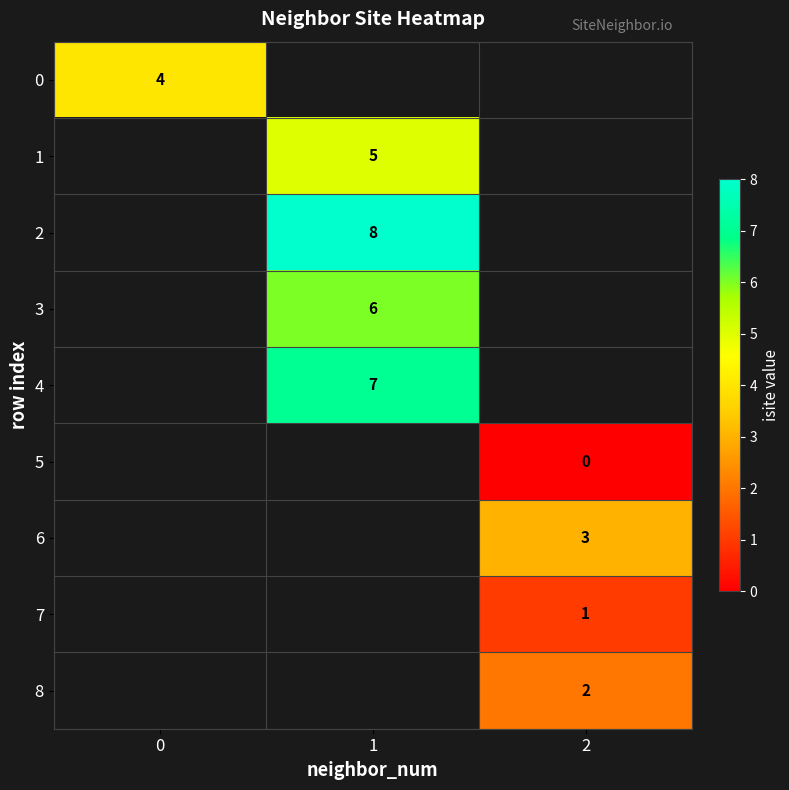

True or false: 1 has a value of 5 at 1.

True